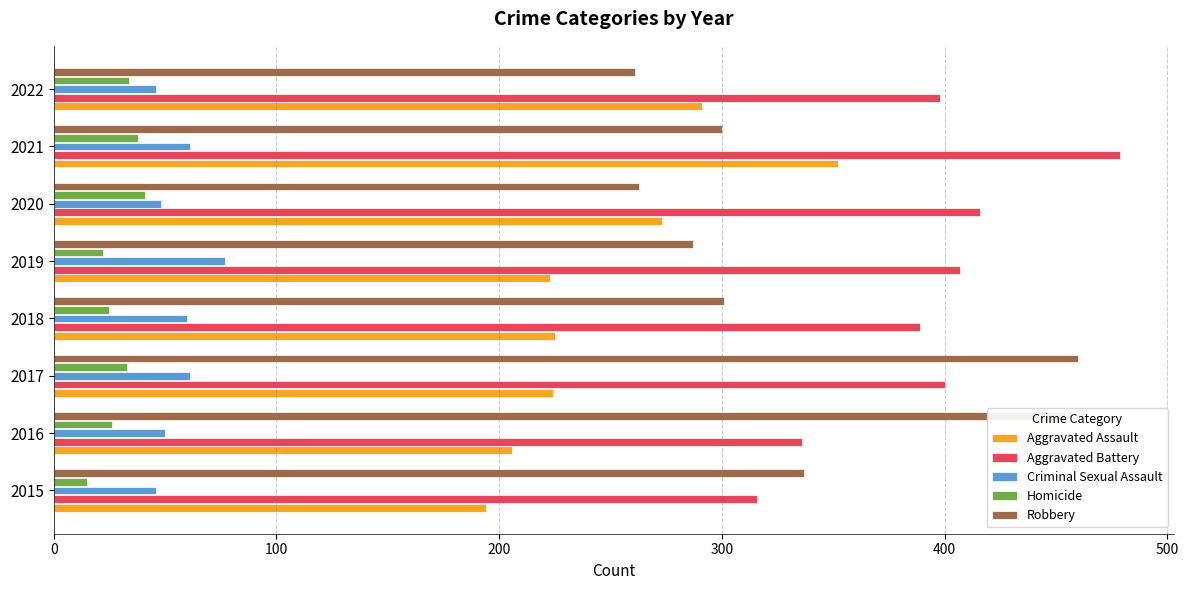

What is the difference between the highest and lowest values at 2020?

375